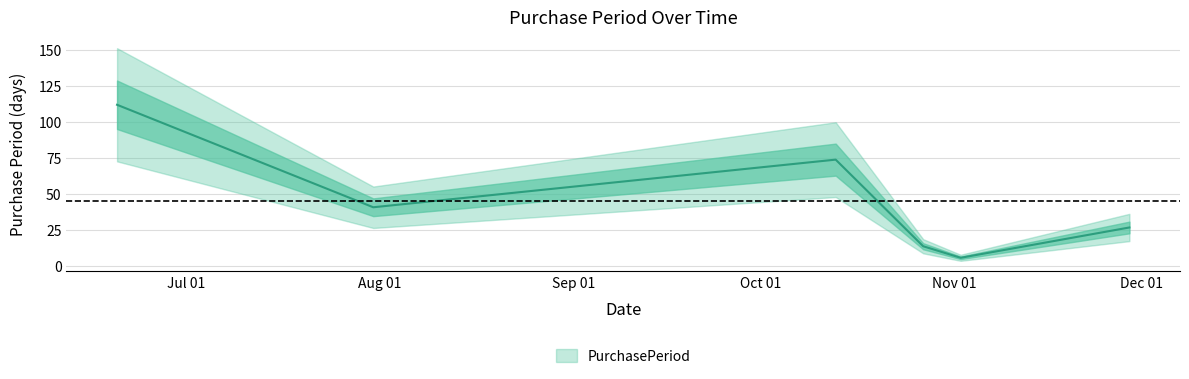

How many interior local valleys (lower than both neighbors) does the data have?

2